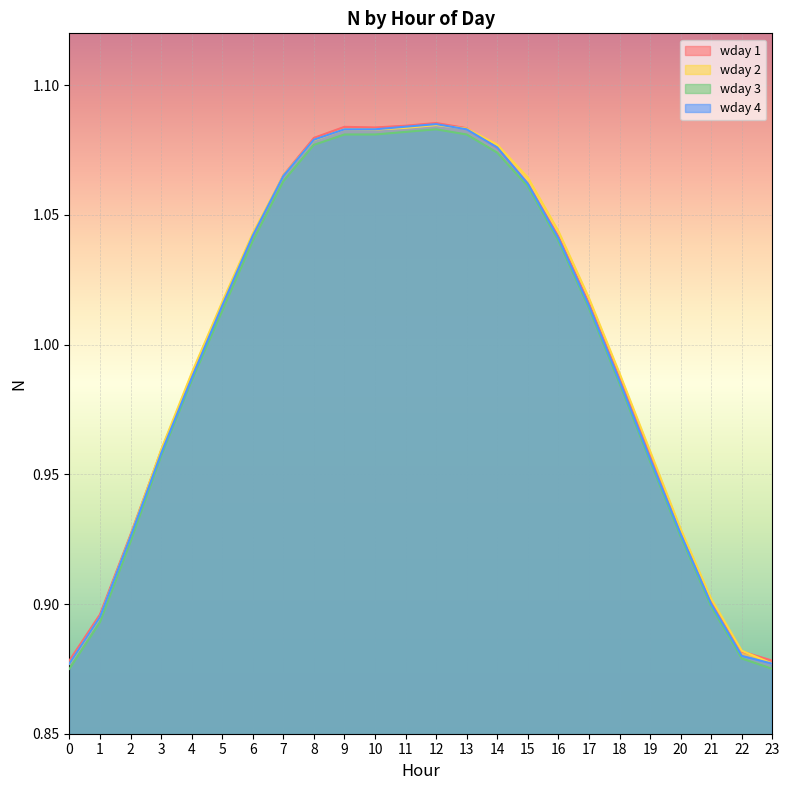

True or false: wday 3 and wday 4 intersect in this chart.

False